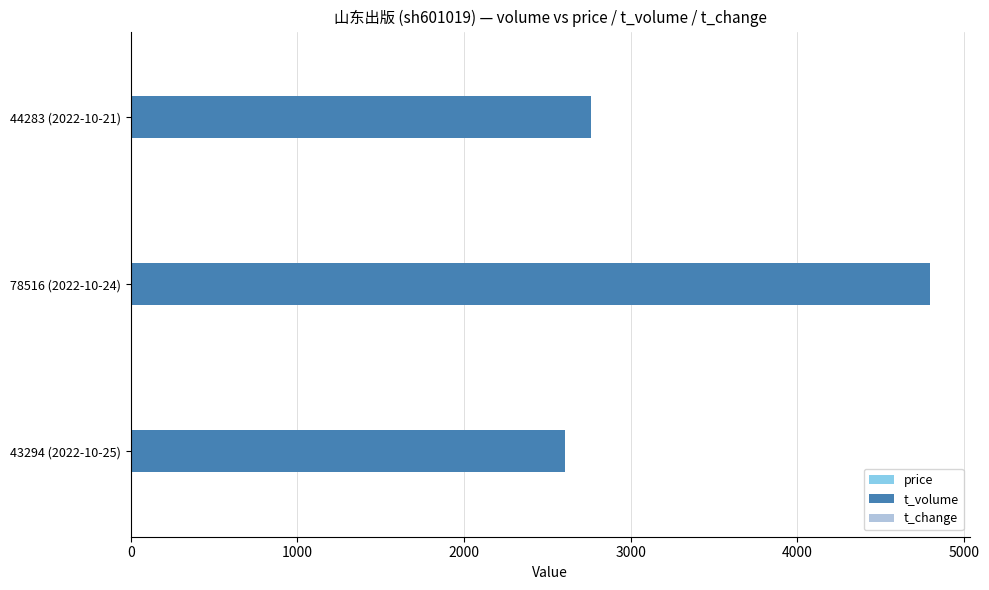

Between 43294 (2022-10-25) and 78516 (2022-10-24), which series saw the biggest shift?

t_volume